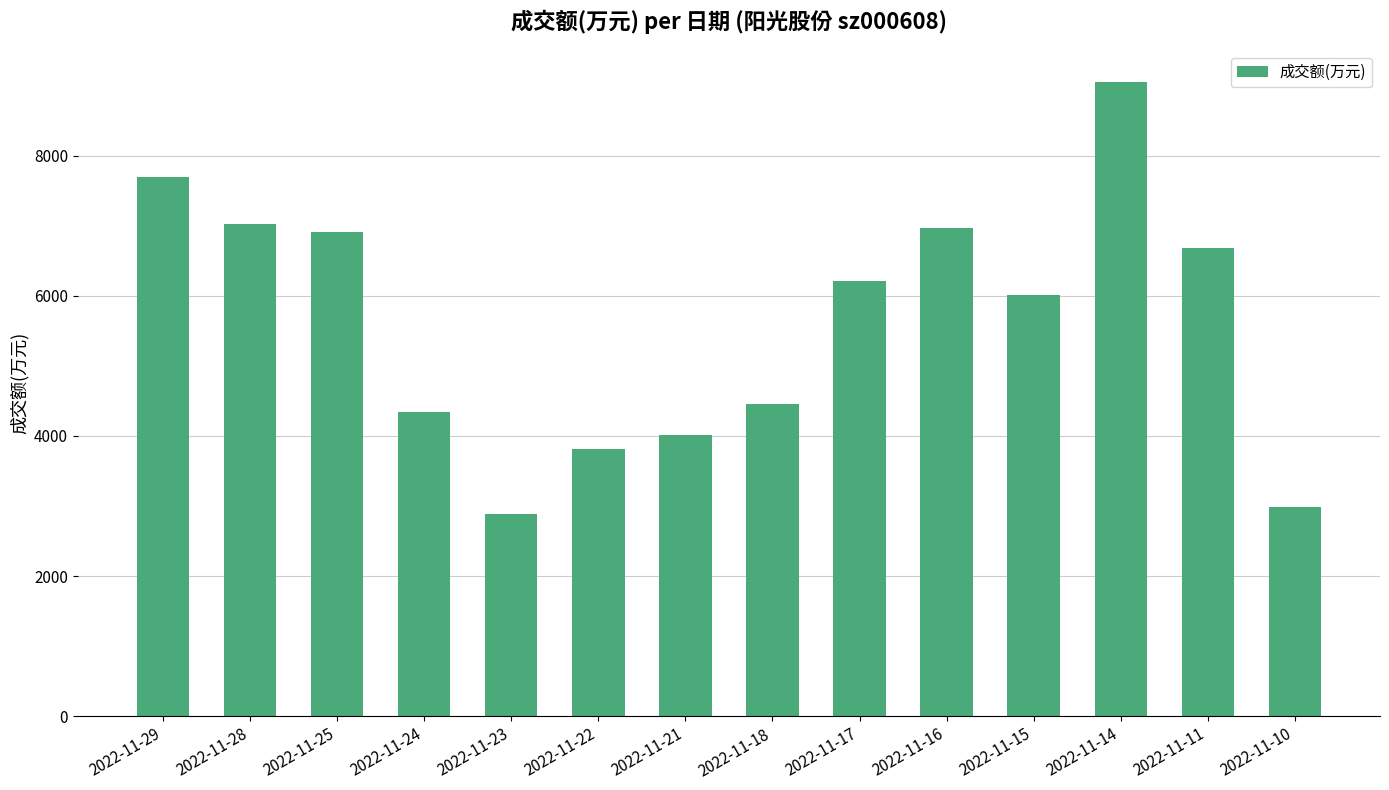

What is the change in value from 2022-11-25 to 2022-11-14?

+2149